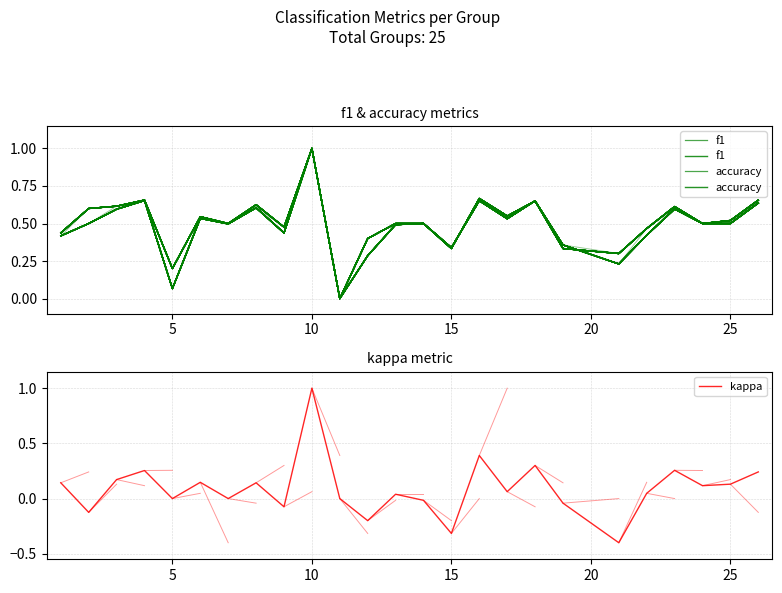

True or false: kappa has a value of -0.1 at 15.

False